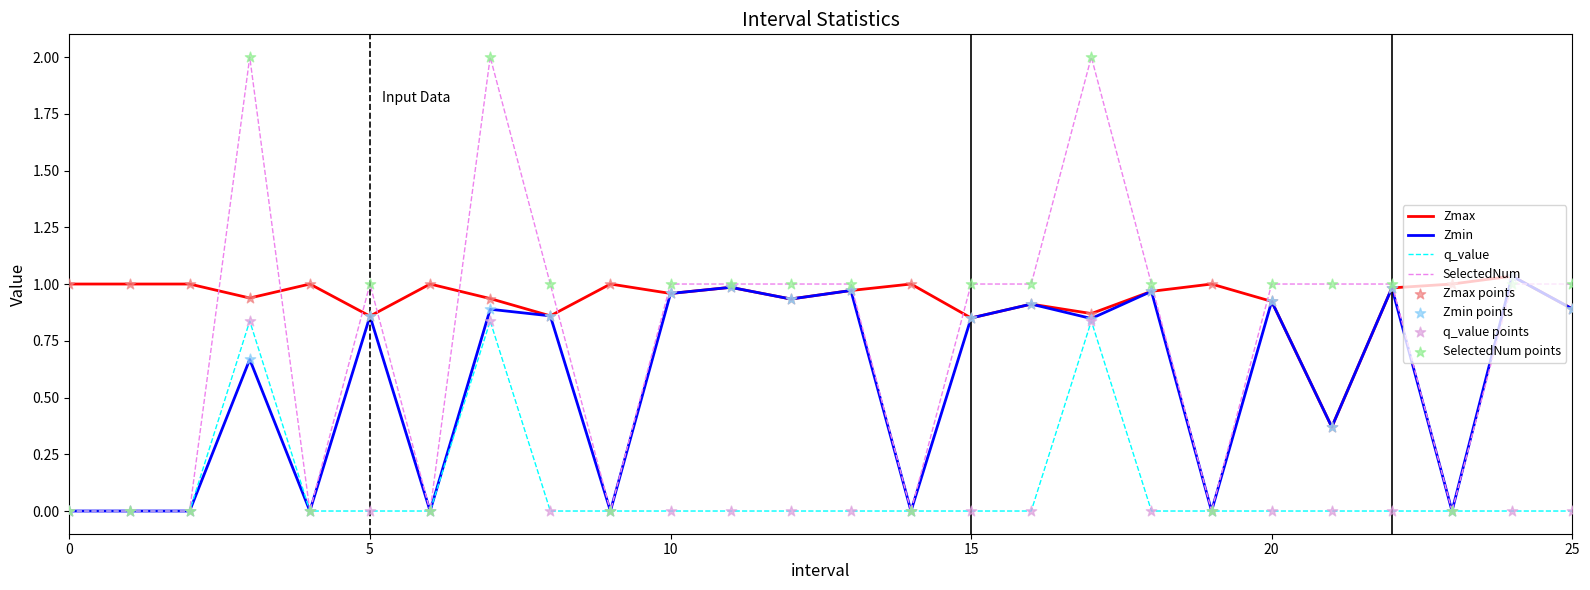

List the series in order of their overall mean, highest first.

Zmax, SelectedNum, Zmin, q_value